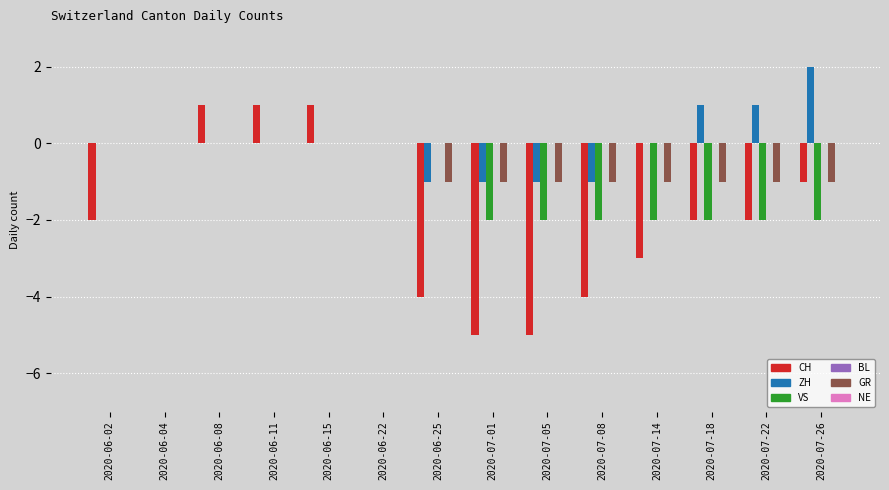

What is the value of the VS bar at the 10th from the left?

-2